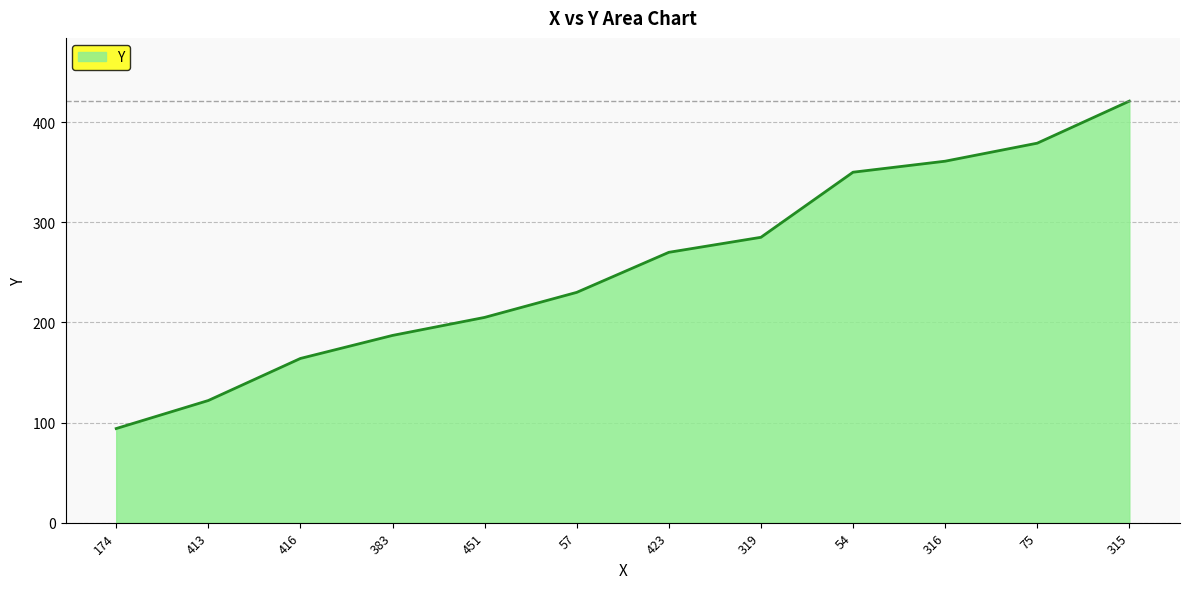

What is the approximate value at 315, to the nearest 10?

420